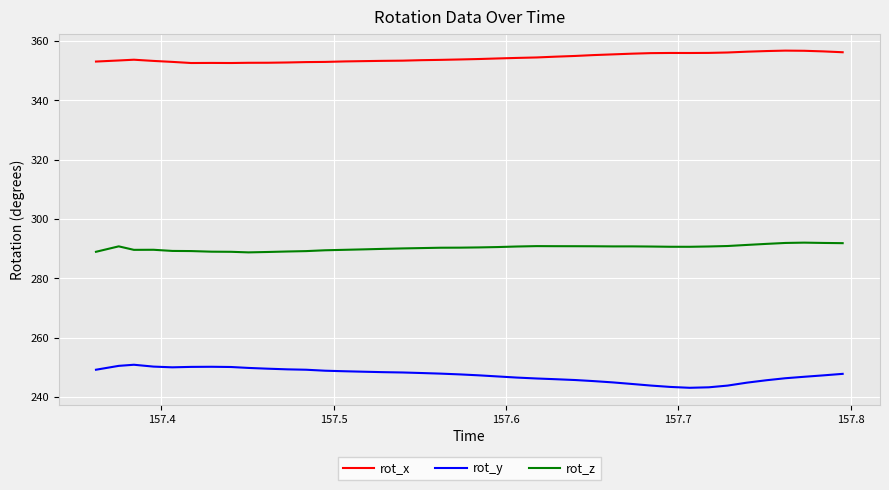

Which series has the largest total across all categories?

rot_x